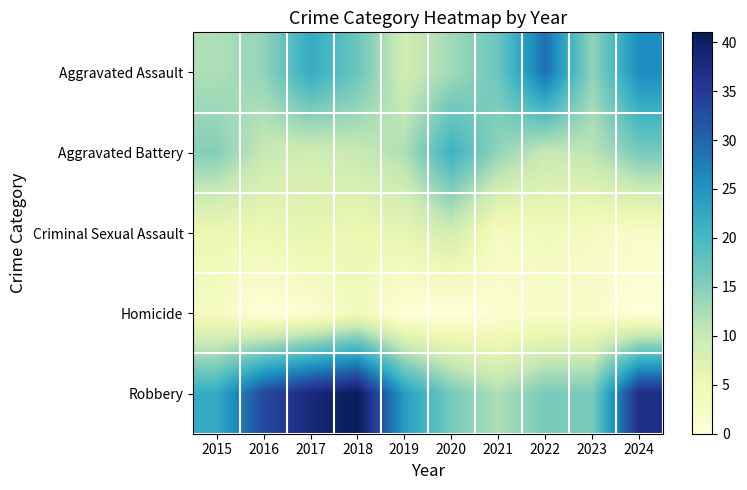

What is the total value across all series at 2020?

59